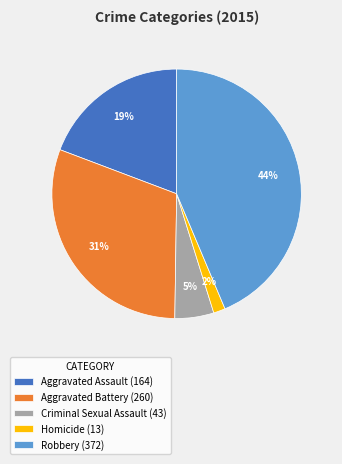

To the nearest percent, what is the difference between the largest and smallest slice percentages?

42%